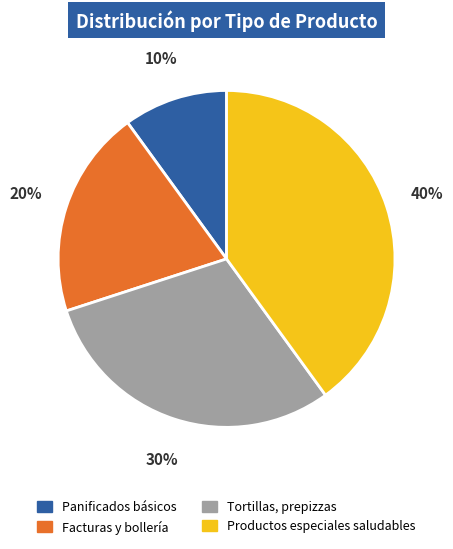

Approximately how many times larger is the value at Tortillas, prepizzas compared to Facturas y bollería?

1.5